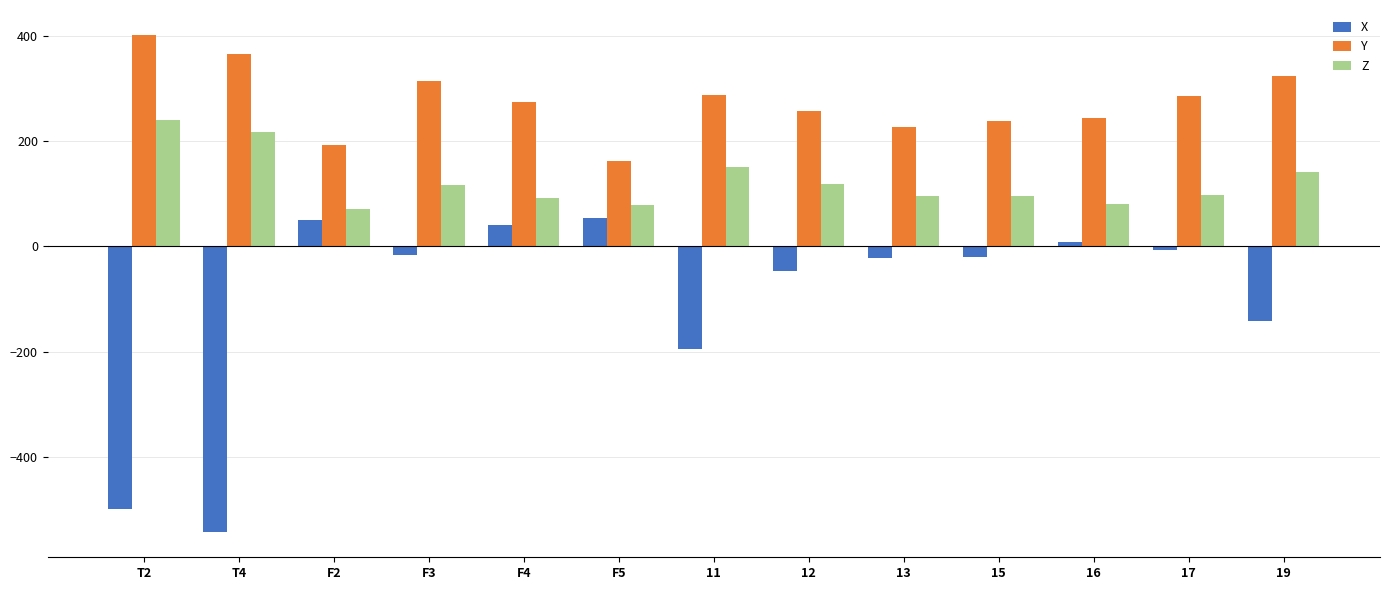

Between F5 and 16, which series saw the biggest shift?

Y